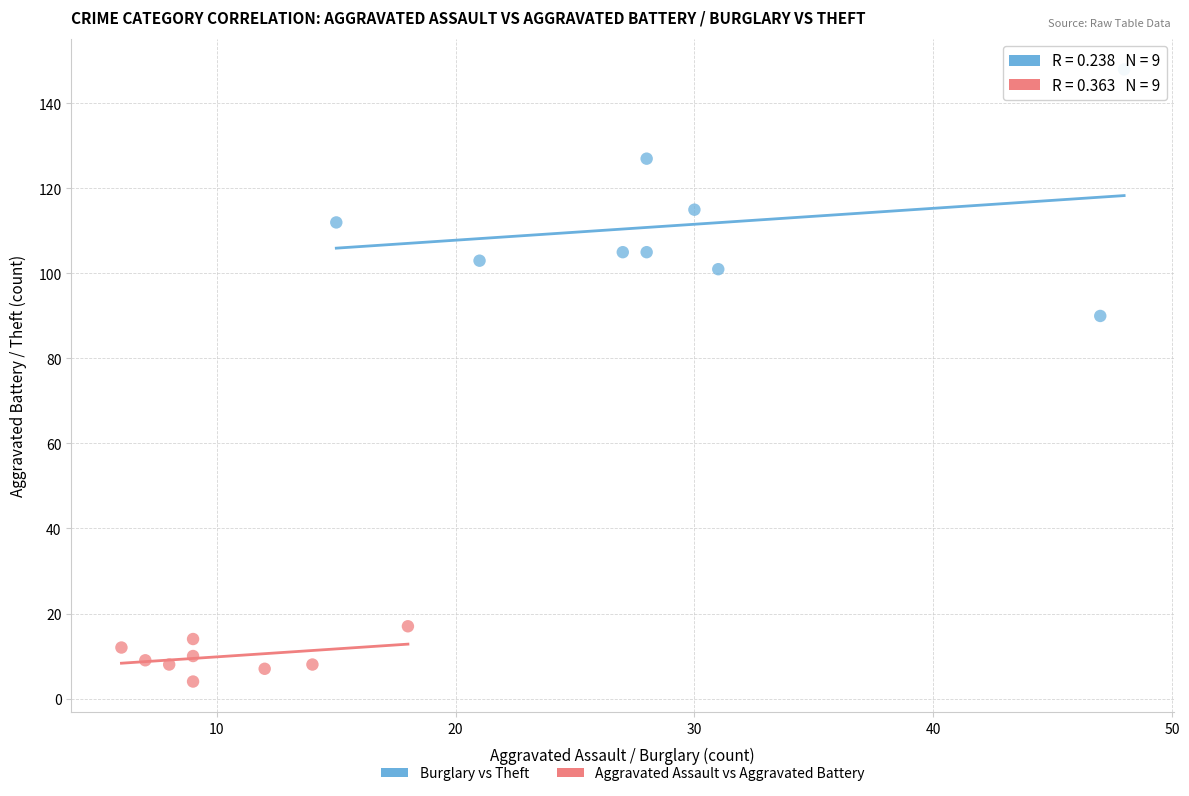

Which series contains the highest Y value?

Burglary vs Theft